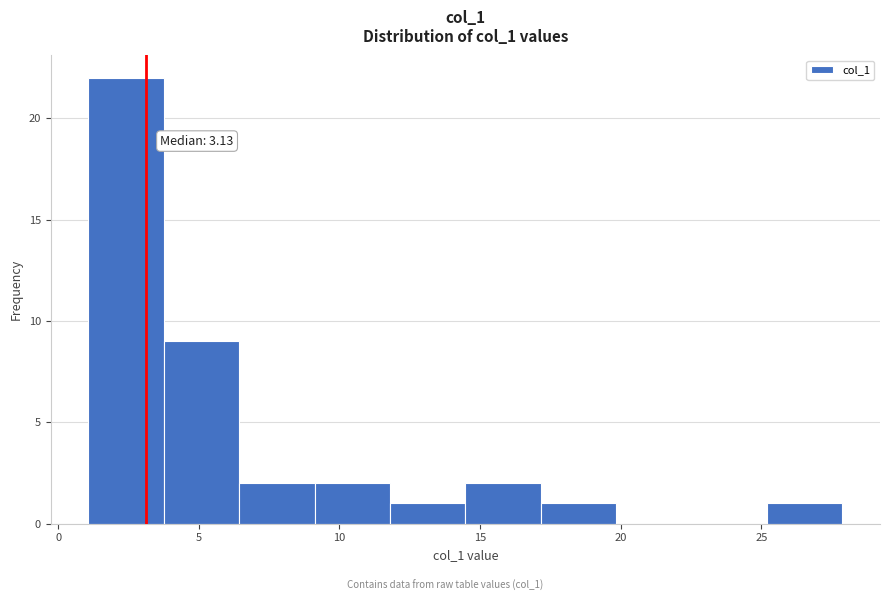

Which range on the x-axis has the tallest bar?

1.0 to 4.0